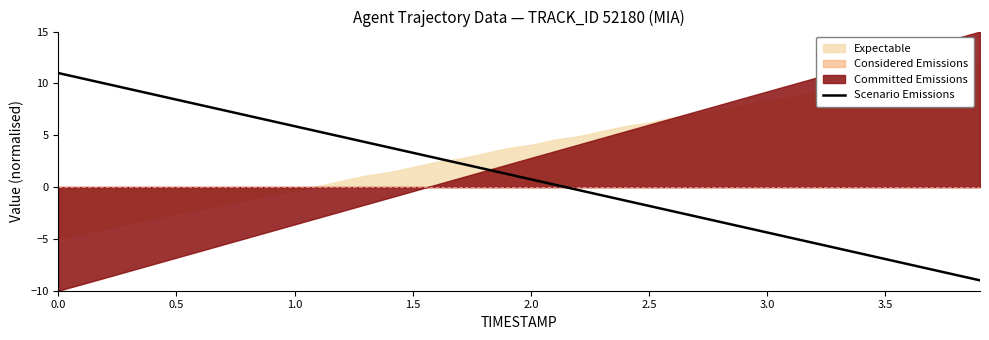

True or false: the data has more than 0 interior local peaks.

False